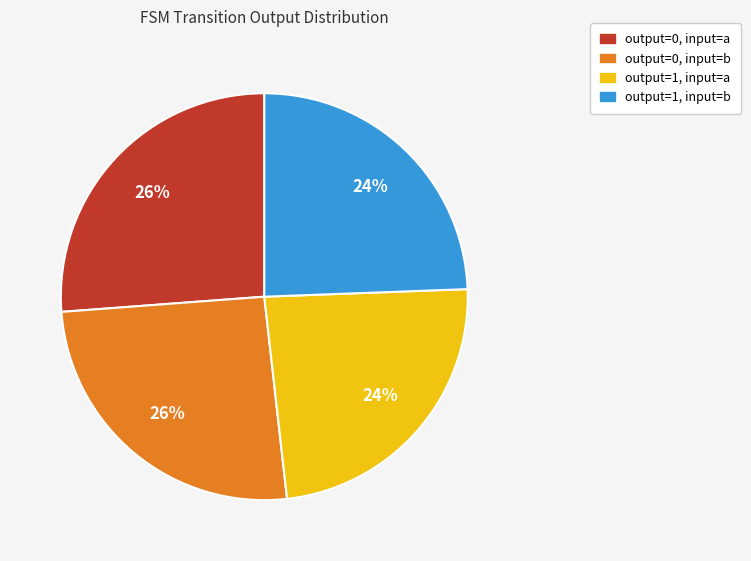

Is there a majority slice in this chart?

No